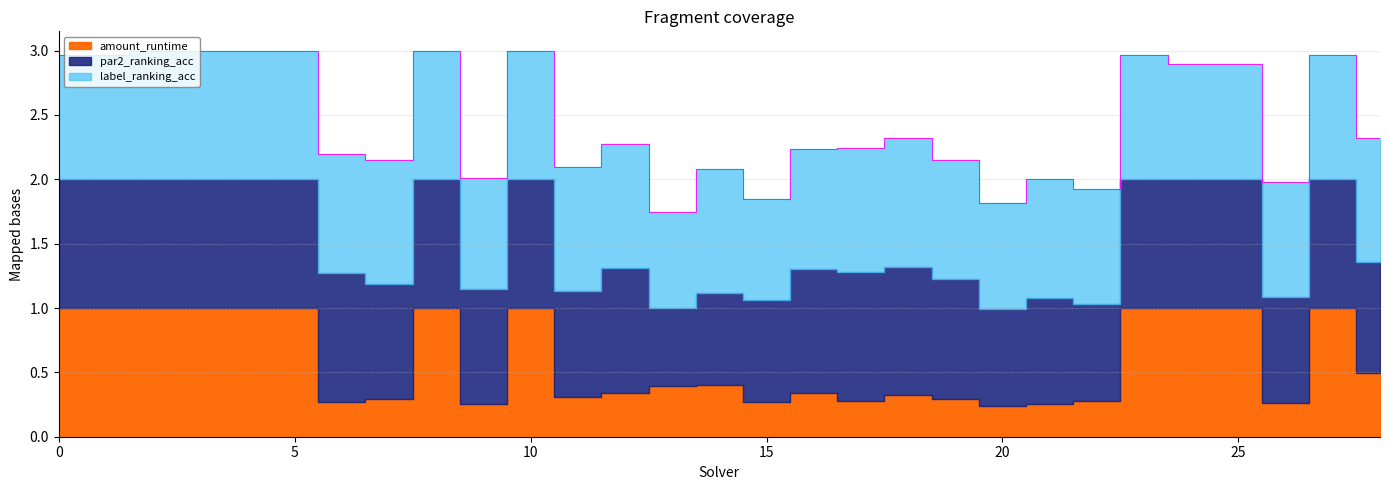

How many lines are shown in the chart?

3